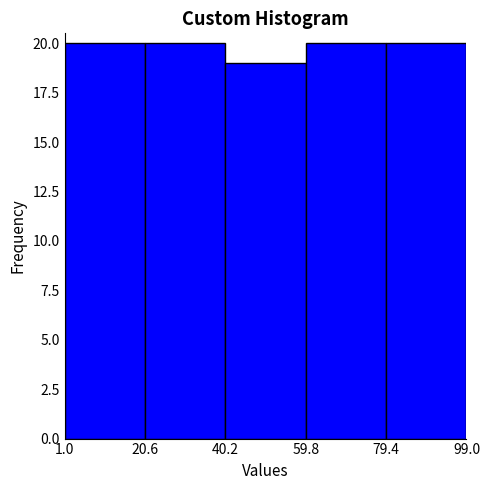

Reading left to right, list every bar in this chart as the range it spans on the x-axis followed by its height. The values are not printed on the chart, so give them approximately, as read against the axis.

1.0 to 20.6: 20
20.6 to 40.2: 20
40.2 to 59.8: 19
59.8 to 79.4: 20
79.4 to 99.0: 20